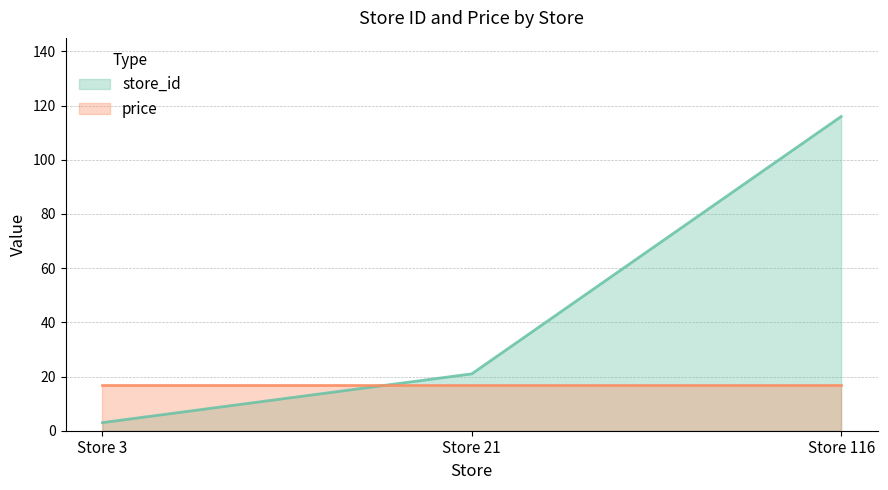

The chart shows a value of 5 at Store 3. True or false?

False